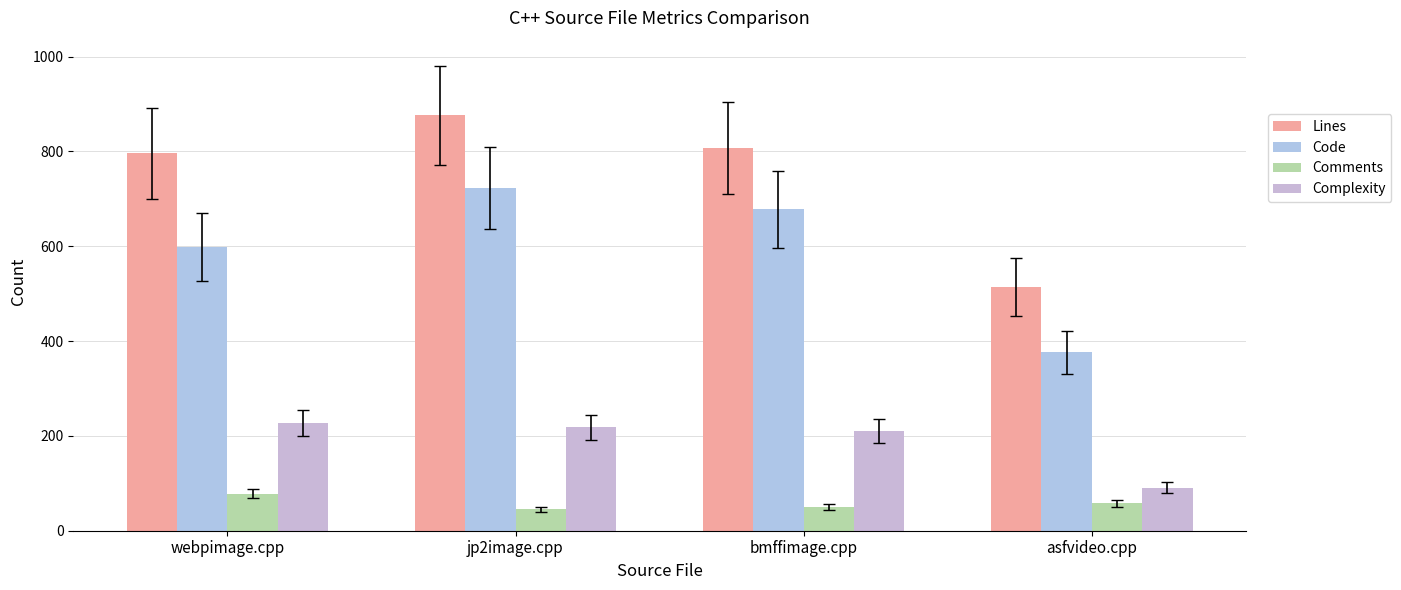

Which has a higher value, webpimage.cpp or bmffimage.cpp?

bmffimage.cpp